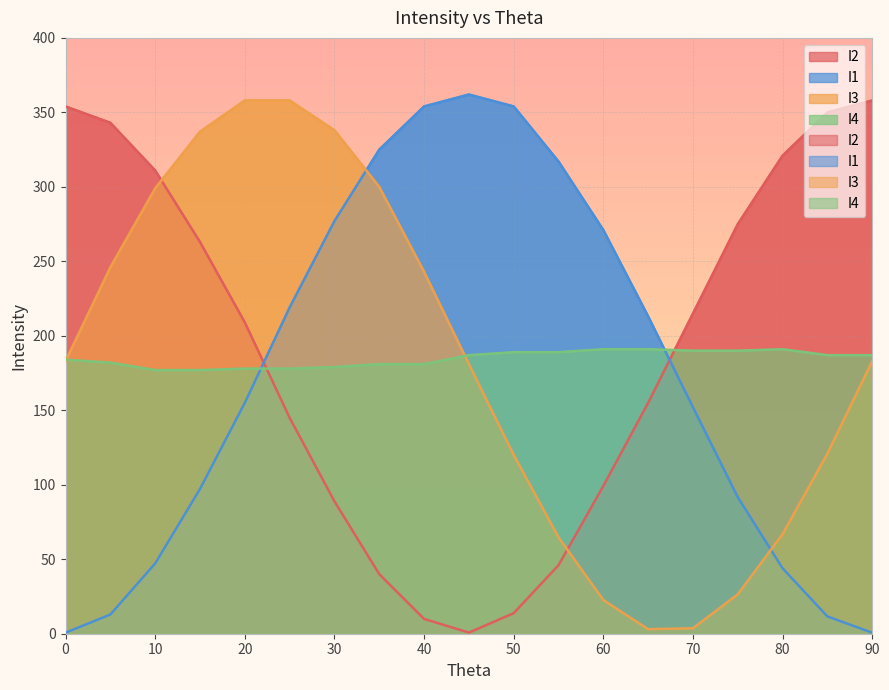

What is the difference between the I2 values at 20 and 60?

109.8